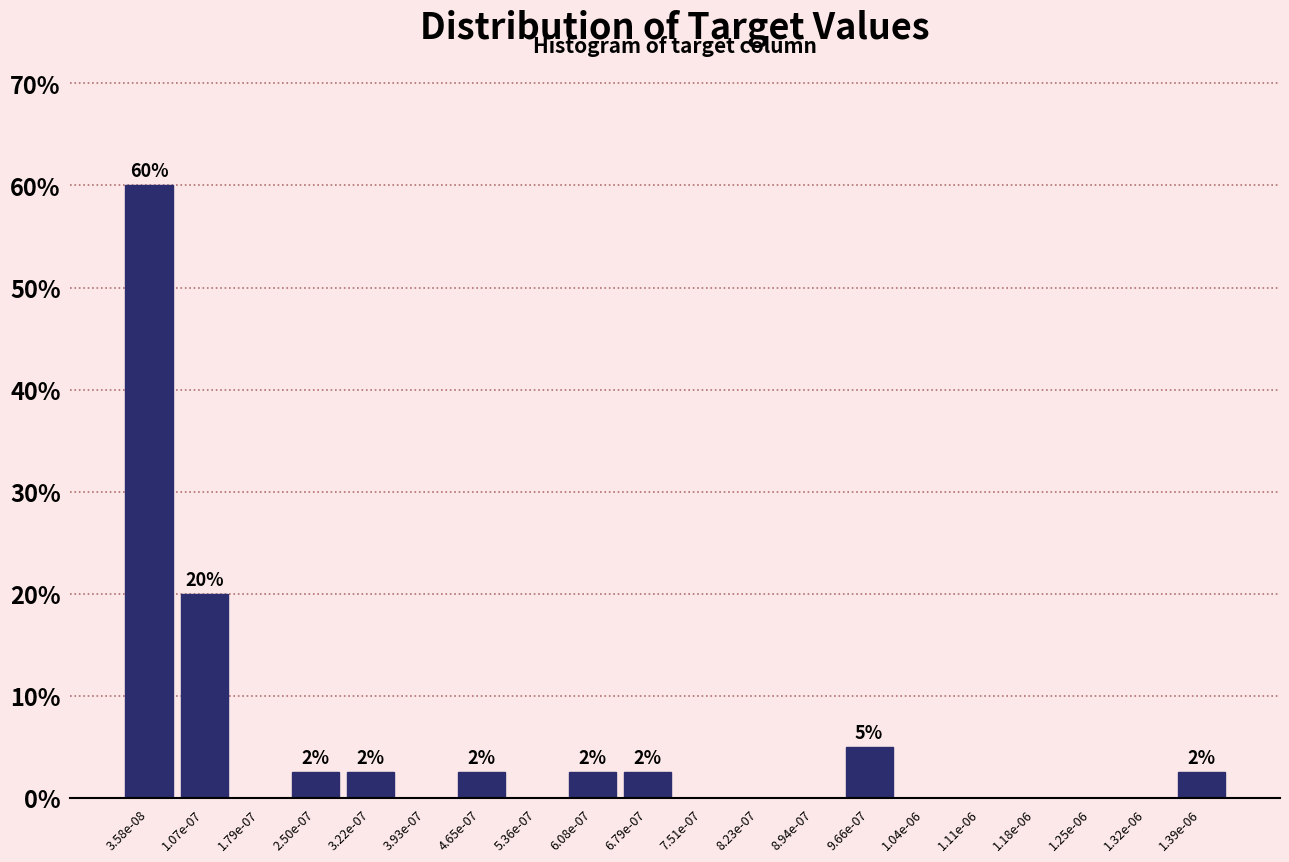

Reading left to right, extract all data points from this chart.

3.58e-08=60.0	1.07e-07=20.0	1.79e-07=0.0	2.50e-07=2.5	3.22e-07=2.5	3.93e-07=0.0	4.65e-07=2.5	5.36e-07=0.0	6.08e-07=2.5	6.79e-07=2.5	7.51e-07=0.0	8.23e-07=0.0	8.94e-07=0.0	9.66e-07=5.0	1.04e-06=0.0	1.11e-06=0.0	1.18e-06=0.0	1.25e-06=0.0	1.32e-06=0.0	1.39e-06=2.5